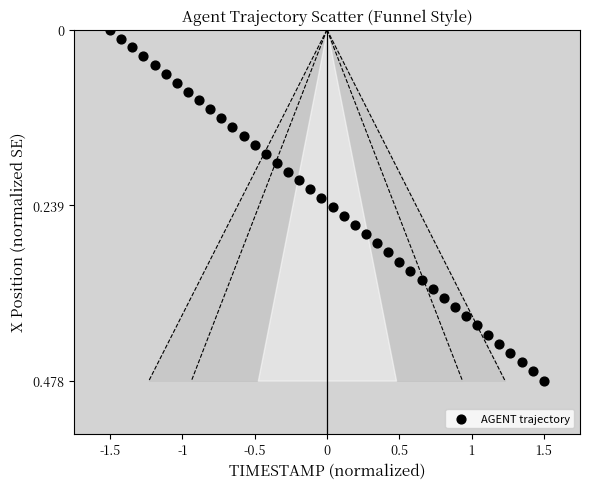

How many points are shown in the scatter plot?

40